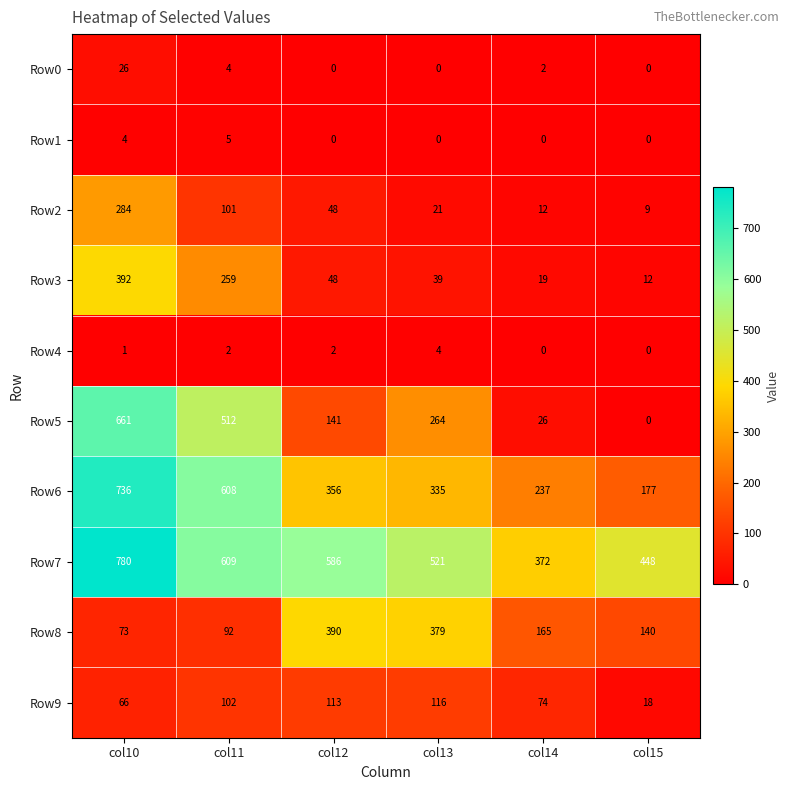

Where is Row5 nearest to the value 330?

col13